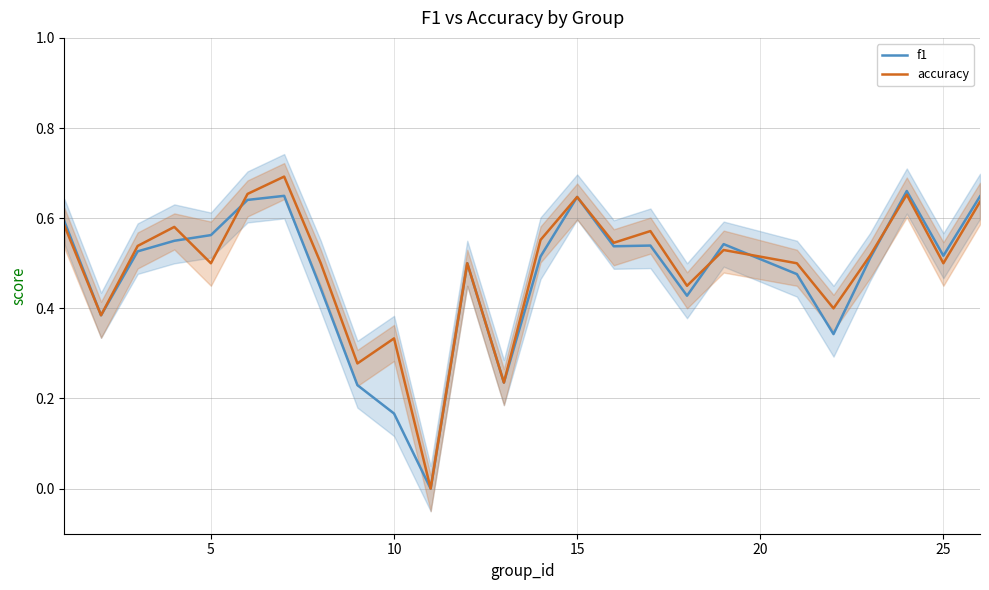

At how many categories does at least one series exceed 0?

24